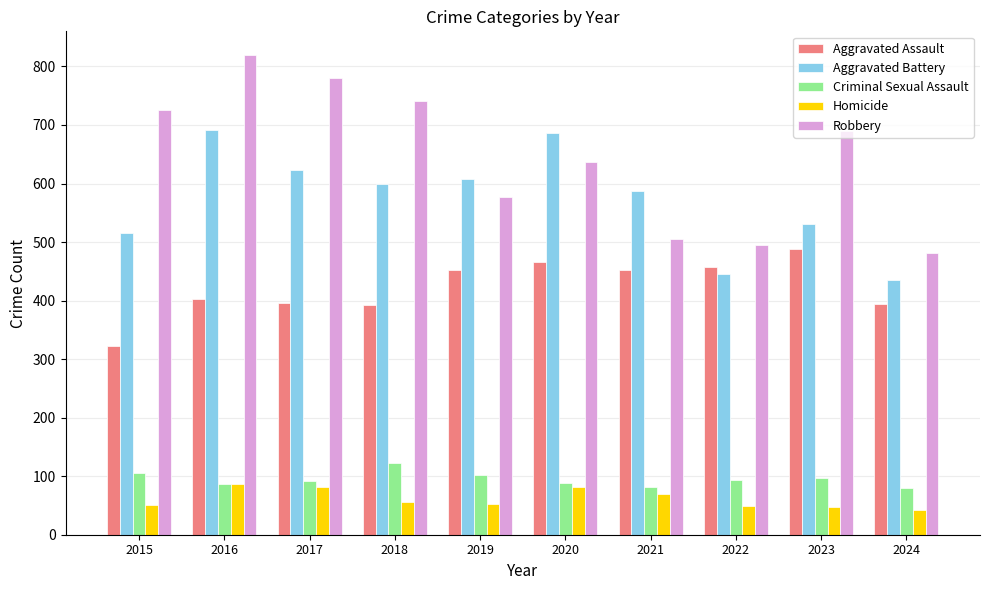

What is the sum of the Criminal Sexual Assault values at 2018 and 2015?

228